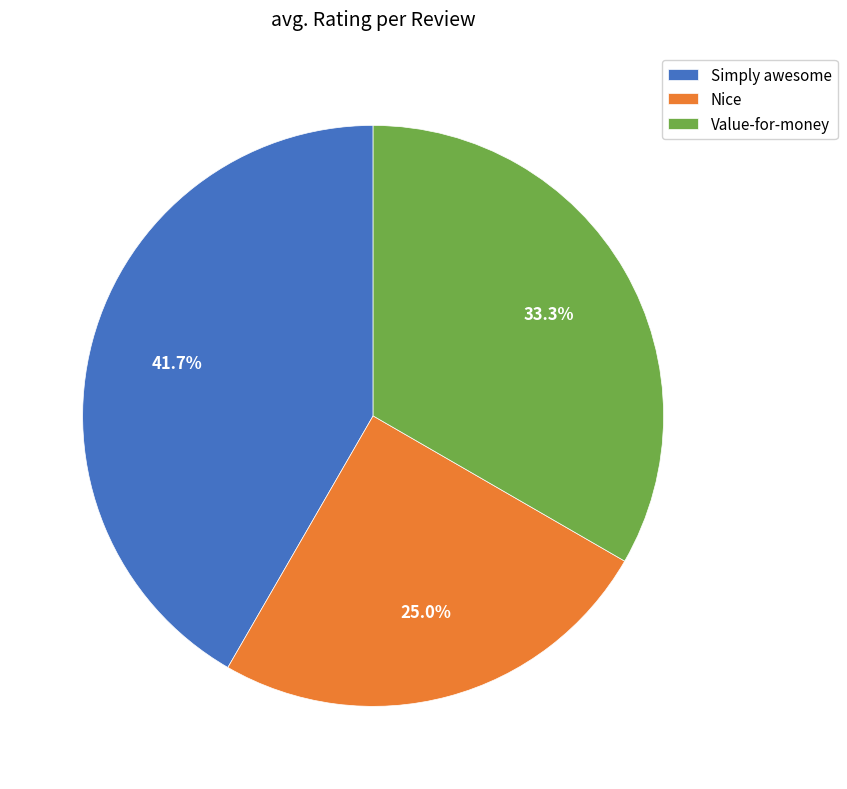

Which category has the smallest portion of the pie?

Nice